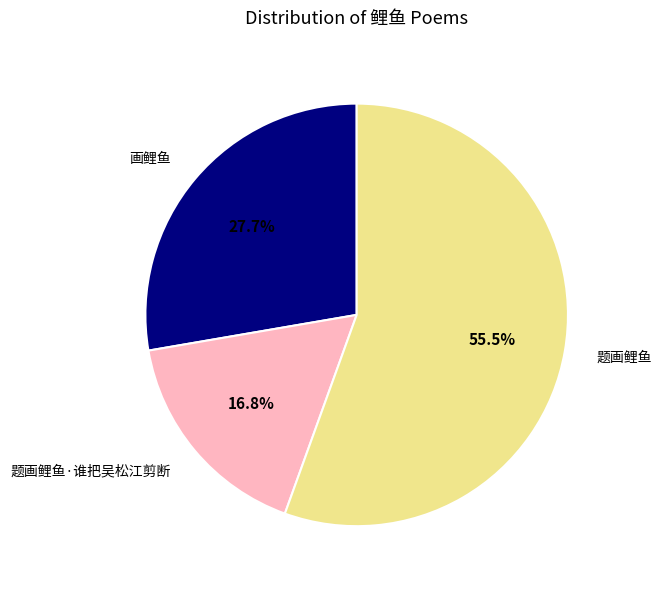

Which category accounts for the majority?

题画鲤鱼